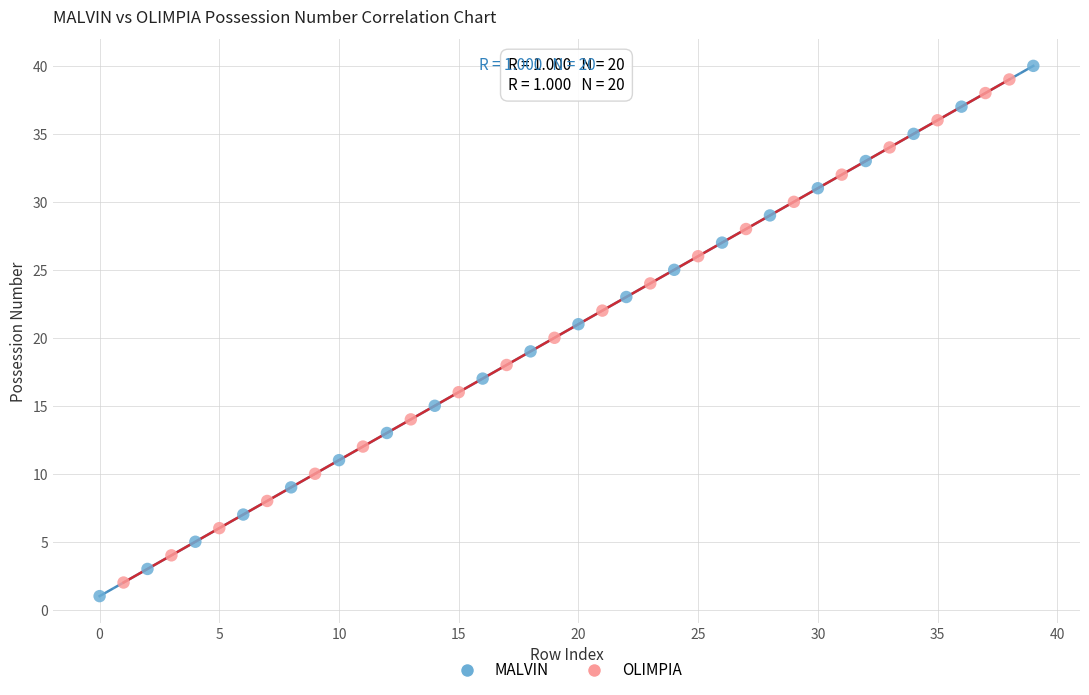

Which series has the largest Y range (max minus min)?

MALVIN